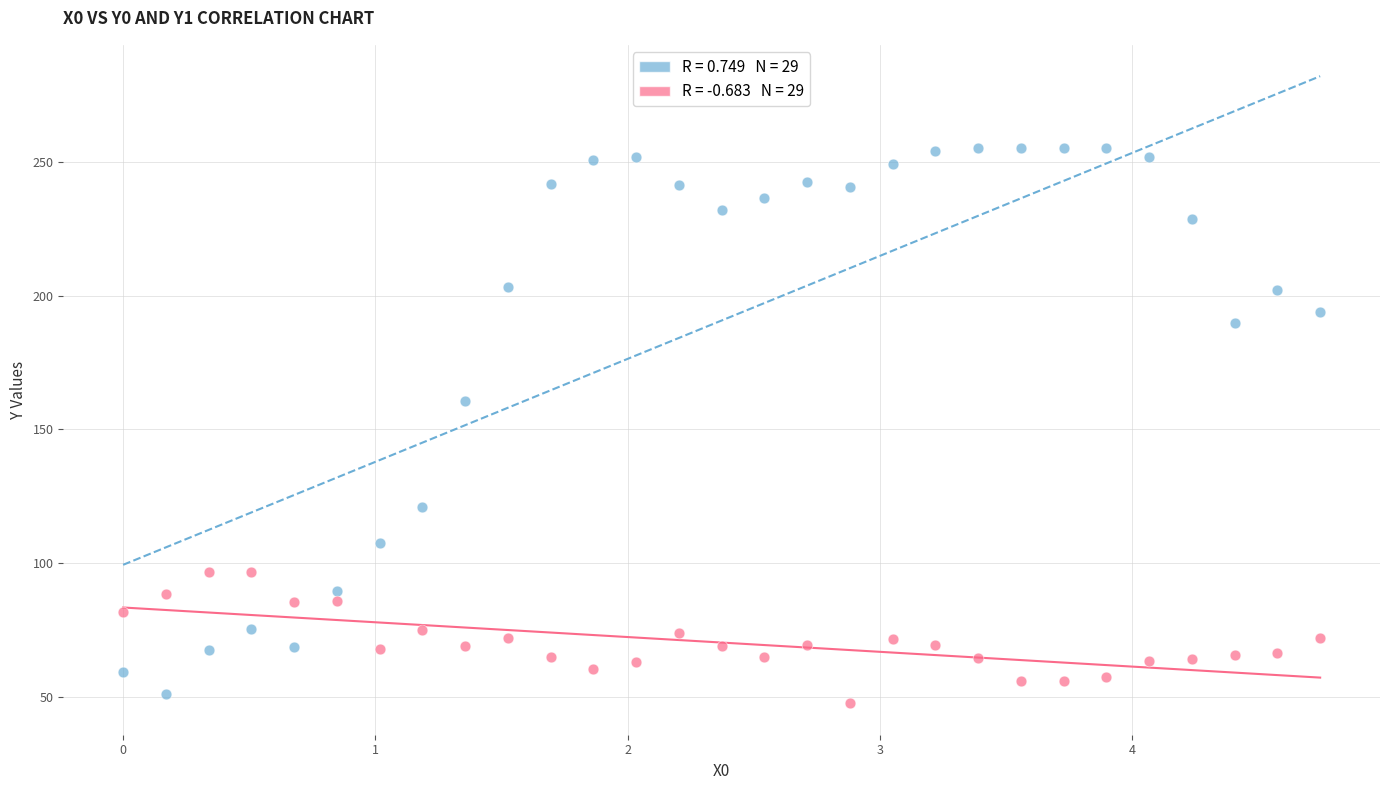

Across all data points, what is the range of Y values (max minus min)?

207.3